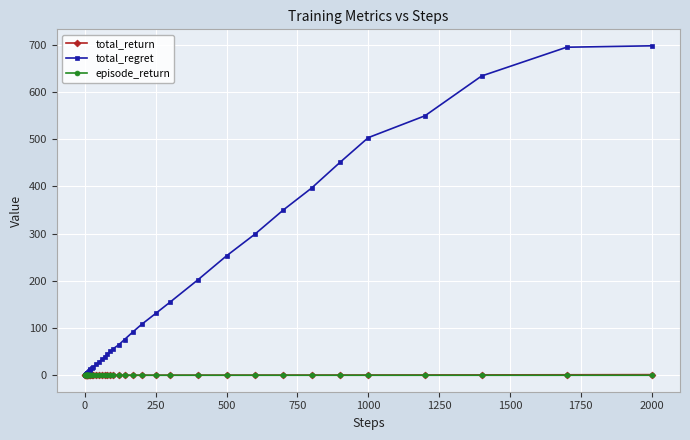

What is the value of the total_regret point at the 22nd from the left?

51.0